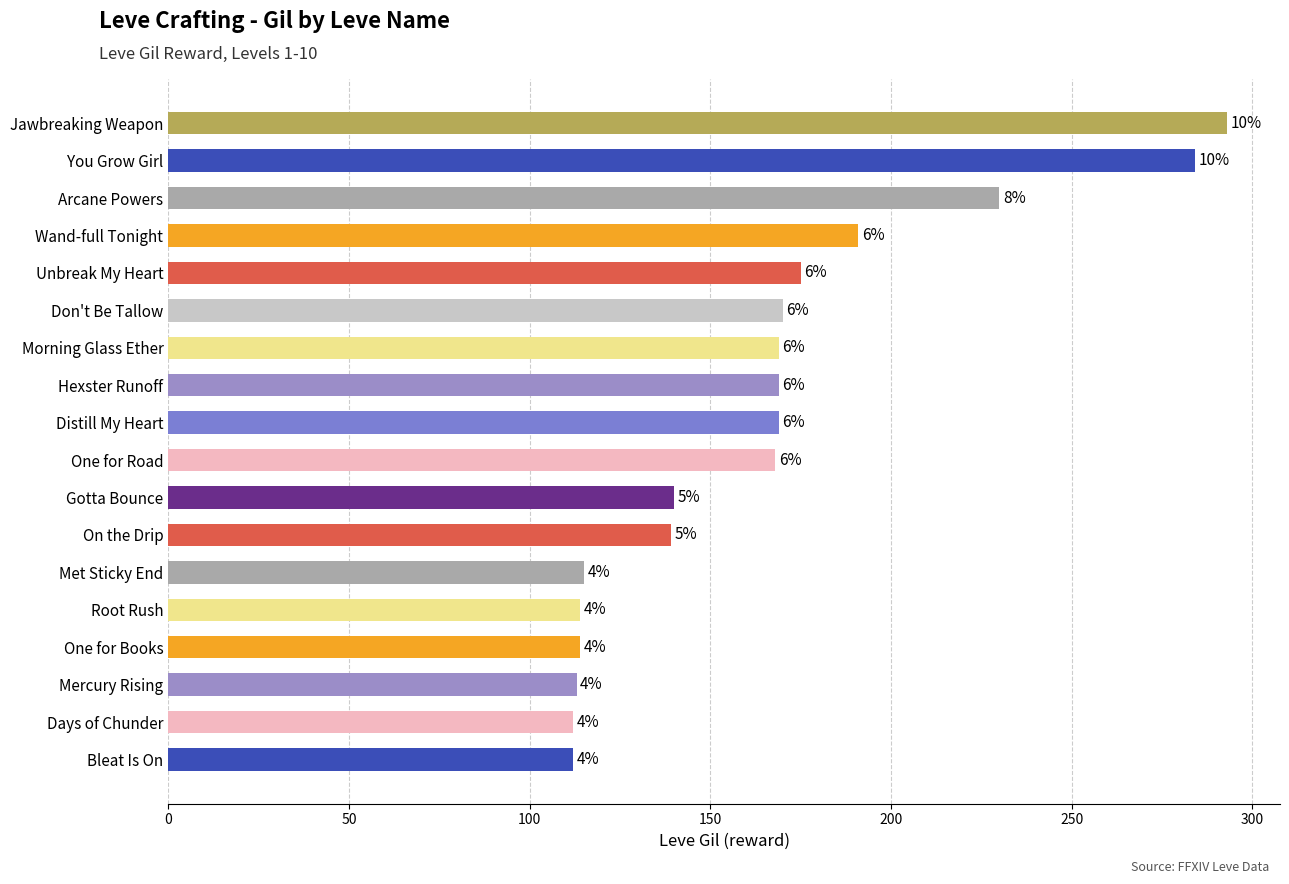

Are the bars horizontal?

Yes